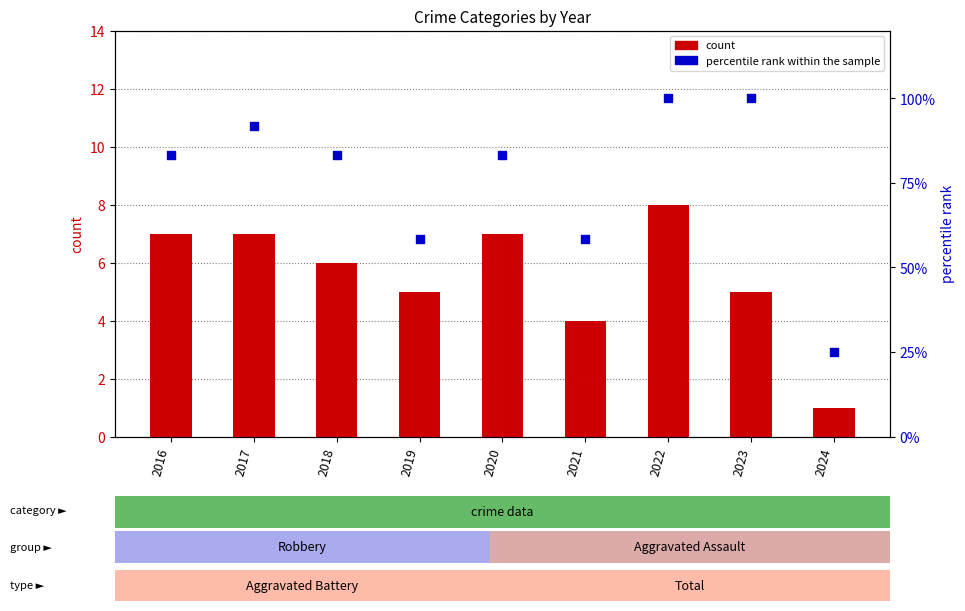

At which category is the sum across all series the highest?

2022